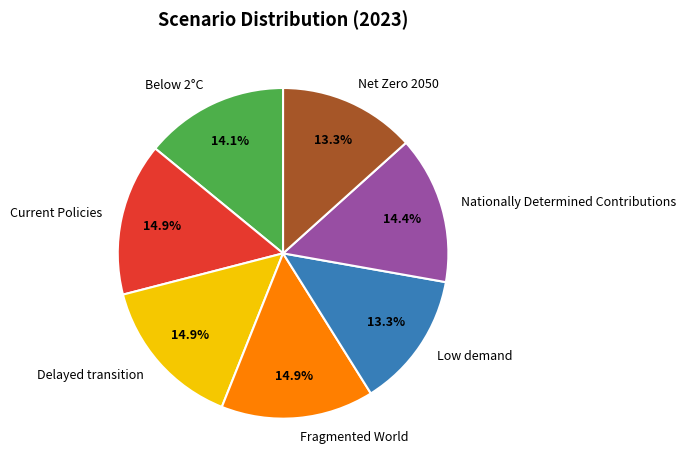

Is Below 2°C the majority of the pie?

No